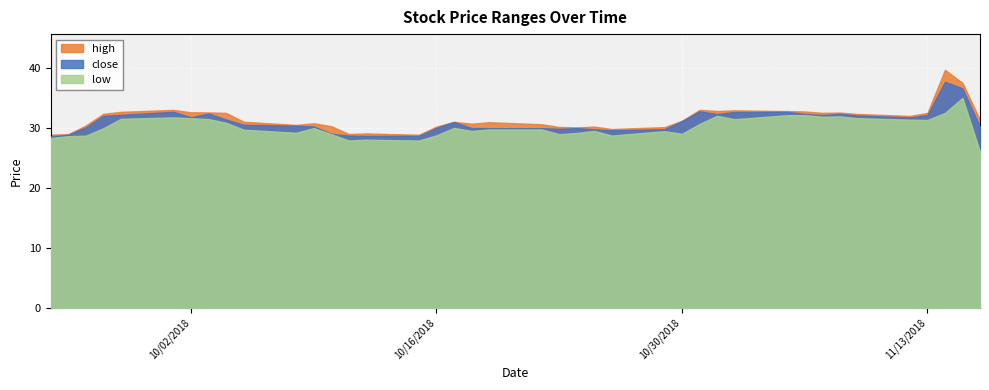

What is the minimum value for close?

28.6